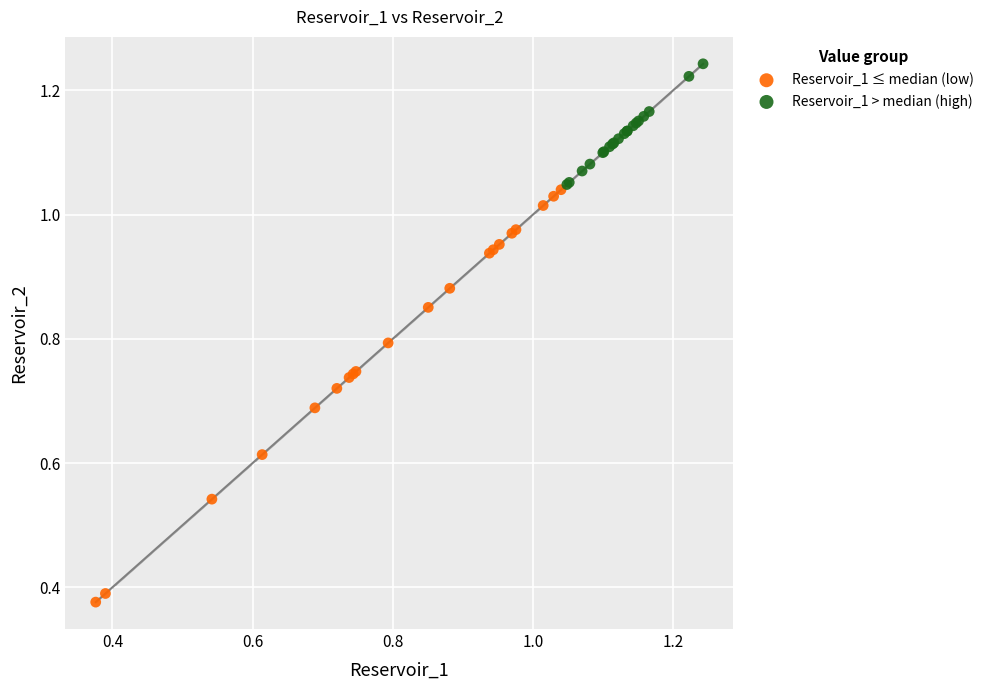

Which series reaches the minimum Y coordinate?

Reservoir_1 ≤ median (low)